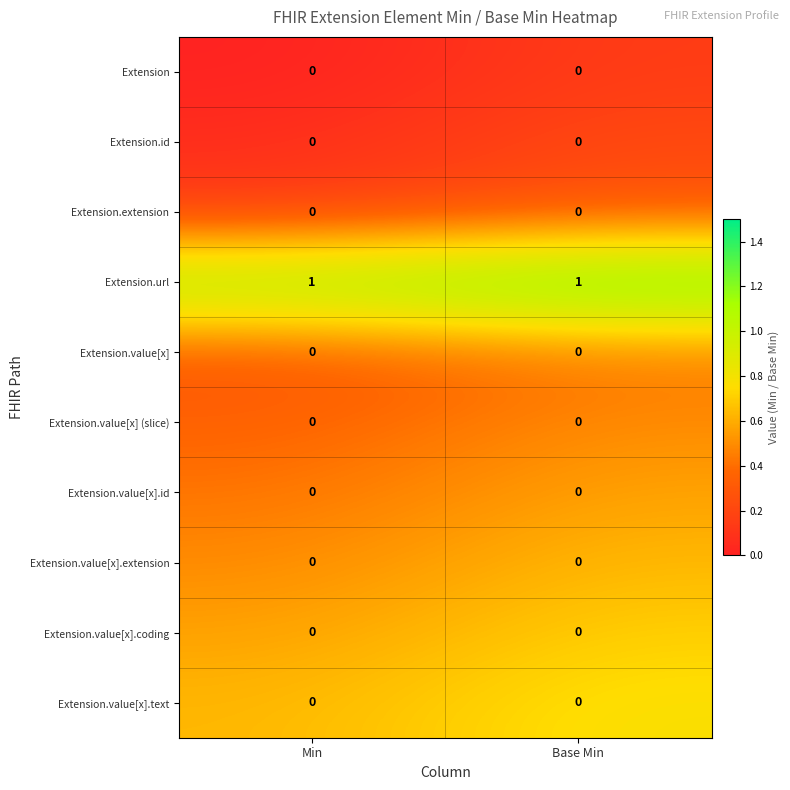

Reading left to right, what are all the values shown in this chart?

Extension: Min=0	Base Min=0
Extension.id: Min=0	Base Min=0
Extension.extension: Min=0	Base Min=0
Extension.url: Min=1	Base Min=1
Extension.value[x]: Min=0	Base Min=0
Extension.value[x] (slice): Min=0	Base Min=0
Extension.value[x].id: Min=0	Base Min=0
Extension.value[x].extension: Min=0	Base Min=0
Extension.value[x].coding: Min=0	Base Min=0
Extension.value[x].text: Min=0	Base Min=0